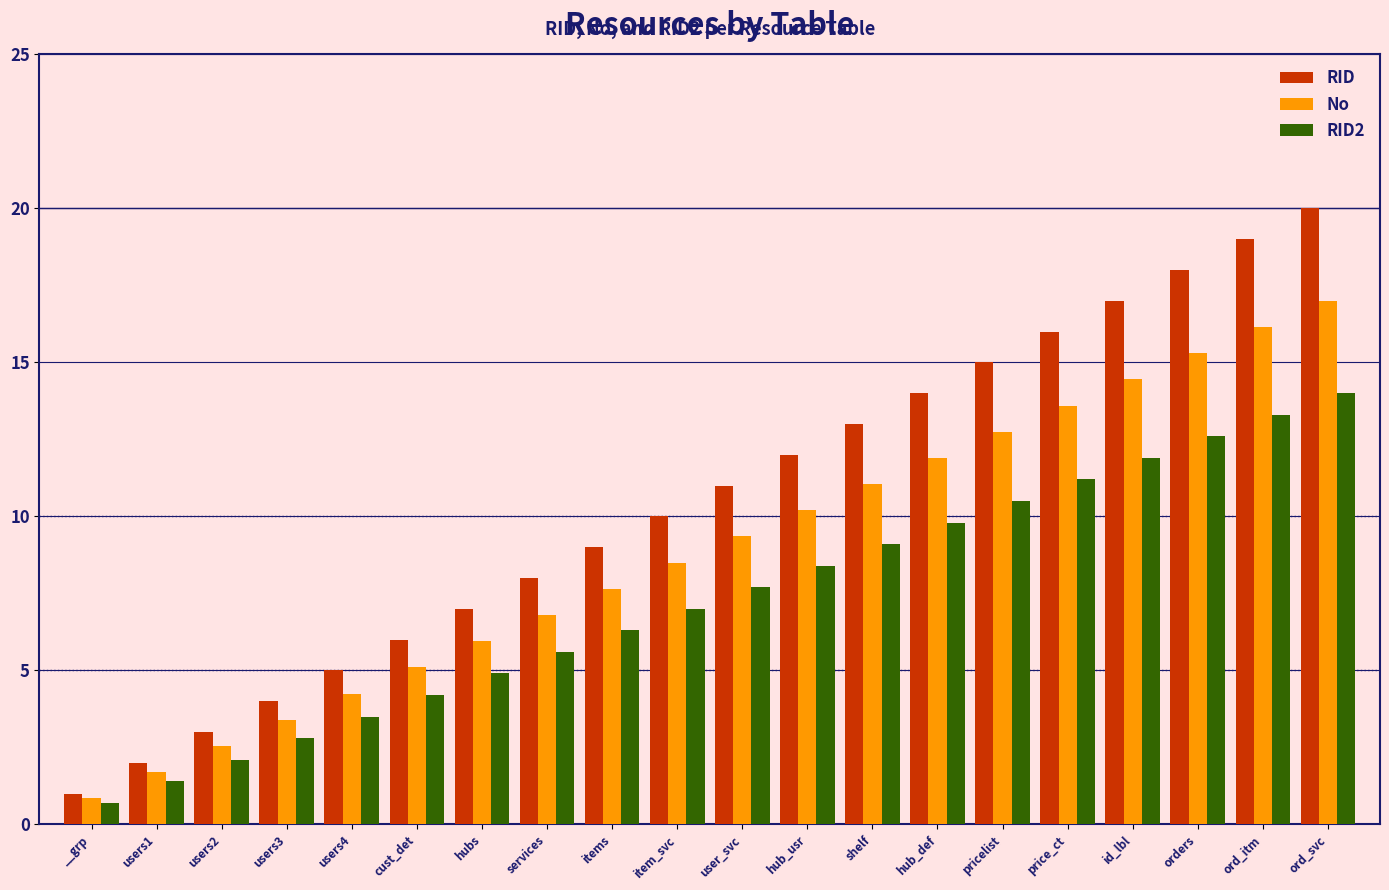

Between users3 and shelf, which series saw the biggest shift?

RID